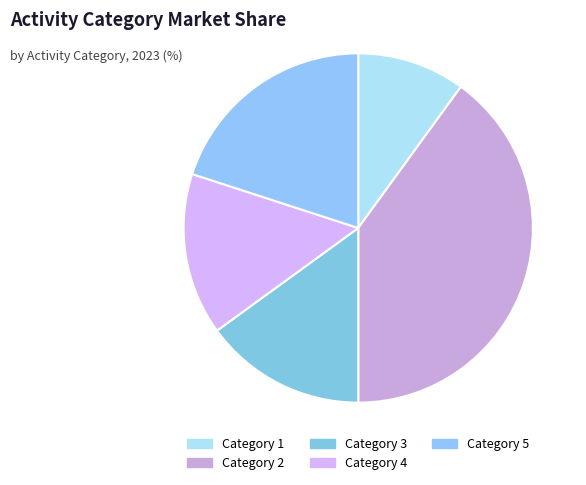

How many slices are in this pie chart?

5